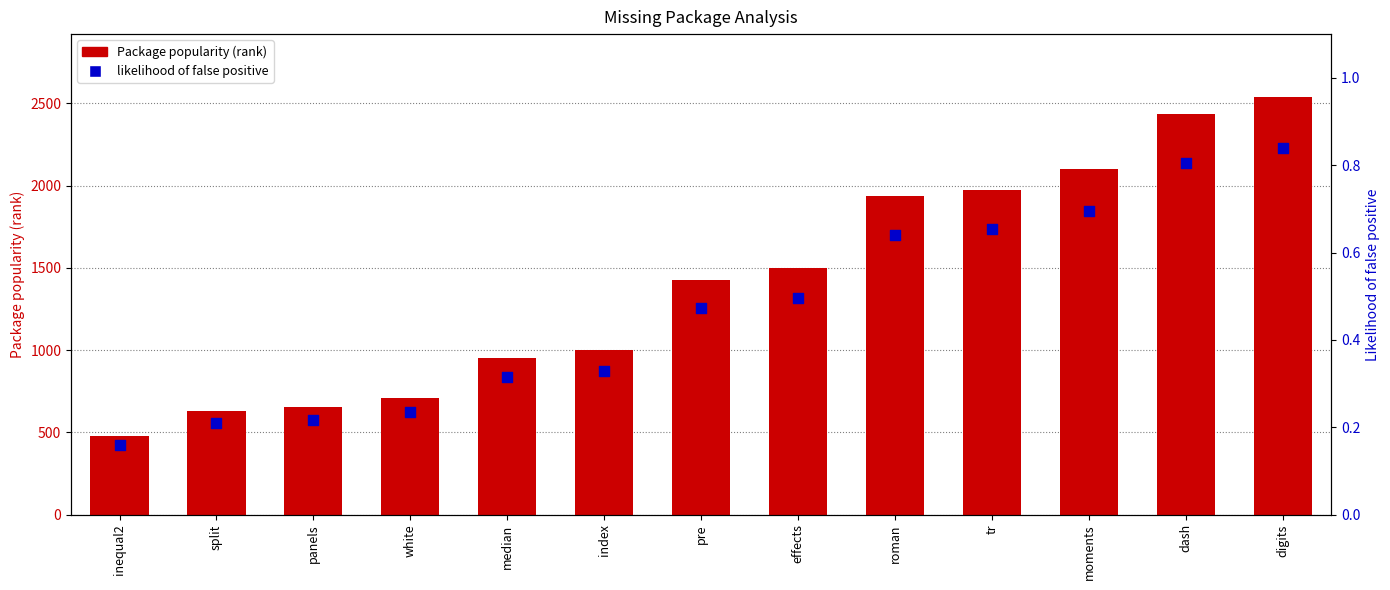

What are all the series names shown in the legend?

Package popularity (rank), likelihood of false positive